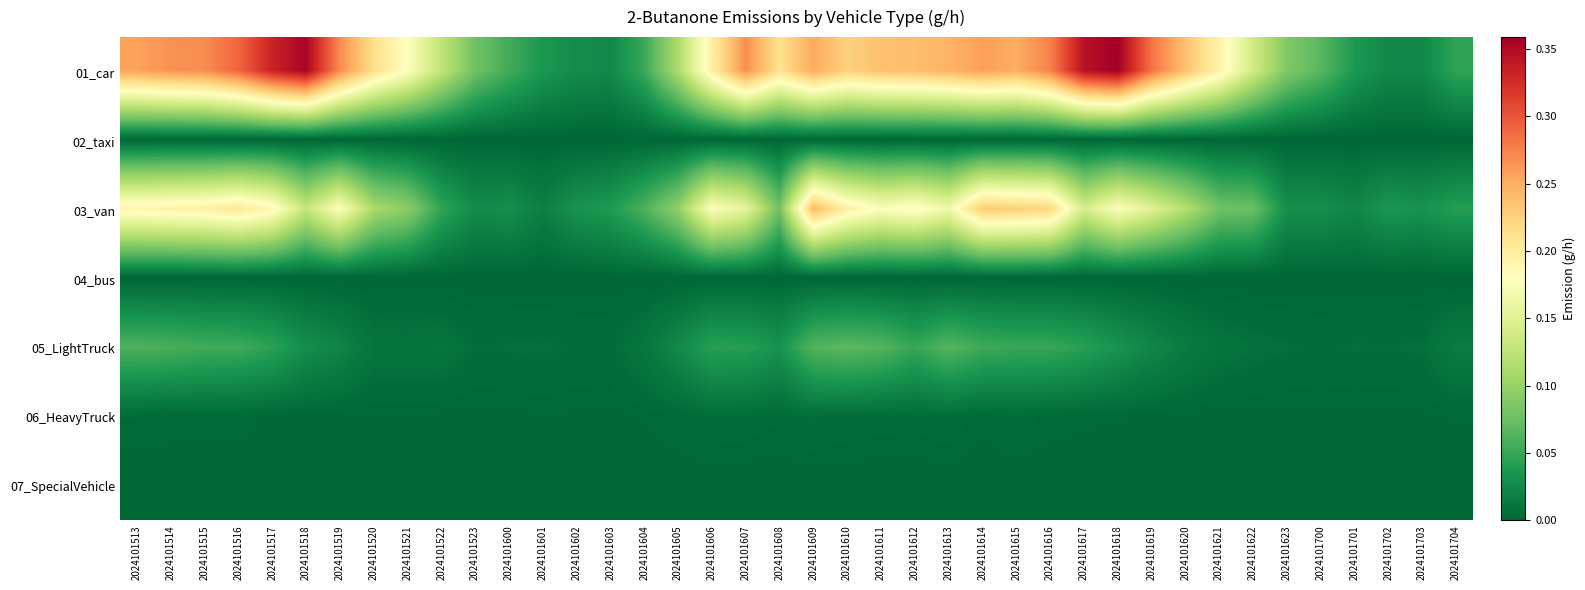

Reading left to right, extract all data points from this chart.

01_car: 2024101513=0.3	2024101514=0.3	2024101515=0.3	2024101516=0.3	2024101517=0.3	2024101518=0.4	2024101519=0.3	2024101520=0.2	2024101521=0.2	2024101522=0.1	2024101523=0.1	2024101600=0.1	2024101601=0.0	2024101602=0.0	2024101603=0.0	2024101604=0.1	2024101605=0.1	2024101606=0.2	2024101607=0.3	2024101608=0.2	2024101609=0.3	2024101610=0.2	2024101611=0.2	2024101612=0.2	2024101613=0.2	2024101614=0.3	2024101615=0.3	2024101616=0.3	2024101617=0.3	2024101618=0.4	2024101619=0.3	2024101620=0.2	2024101621=0.2	2024101622=0.1	2024101623=0.1	2024101700=0.1	2024101701=0.0	2024101702=0.0	2024101703=0.0	2024101704=0.0
02_taxi: 2024101513=0.0	2024101514=0.0	2024101515=0.0	2024101516=0.0	2024101517=0.0	2024101518=0.0	2024101519=0.0	2024101520=0.0	2024101521=0.0	2024101522=0.0	2024101523=0.0	2024101600=0.0	2024101601=0.0	2024101602=0.0	2024101603=0.0	2024101604=0.0	2024101605=0.0	2024101606=0.0	2024101607=0.0	2024101608=0.0	2024101609=0.0	2024101610=0.0	2024101611=0.0	2024101612=0.0	2024101613=0.0	2024101614=0.0	2024101615=0.0	2024101616=0.0	2024101617=0.0	2024101618=0.0	2024101619=0.0	2024101620=0.0	2024101621=0.0	2024101622=0.0	2024101623=0.0	2024101700=0.0	2024101701=0.0	2024101702=0.0	2024101703=0.0	2024101704=0.0
03_van: 2024101513=0.2	2024101514=0.2	2024101515=0.2	2024101516=0.2	2024101517=0.2	2024101518=0.1	2024101519=0.2	2024101520=0.1	2024101521=0.1	2024101522=0.0	2024101523=0.0	2024101600=0.0	2024101601=0.0	2024101602=0.0	2024101603=0.0	2024101604=0.1	2024101605=0.1	2024101606=0.2	2024101607=0.2	2024101608=0.1	2024101609=0.2	2024101610=0.2	2024101611=0.2	2024101612=0.2	2024101613=0.2	2024101614=0.2	2024101615=0.2	2024101616=0.2	2024101617=0.1	2024101618=0.2	2024101619=0.1	2024101620=0.1	2024101621=0.1	2024101622=0.1	2024101623=0.0	2024101700=0.0	2024101701=0.0	2024101702=0.0	2024101703=0.0	2024101704=0.0
04_bus: 2024101513=0.0	2024101514=0.0	2024101515=0.0	2024101516=0.0	2024101517=0.0	2024101518=0.0	2024101519=0.0	2024101520=0.0	2024101521=0.0	2024101522=0.0	2024101523=0.0	2024101600=0.0	2024101601=0.0	2024101602=0.0	2024101603=0.0	2024101604=0.0	2024101605=0.0	2024101606=0.0	2024101607=0.0	2024101608=0.0	2024101609=0.0	2024101610=0.0	2024101611=0.0	2024101612=0.0	2024101613=0.0	2024101614=0.0	2024101615=0.0	2024101616=0.0	2024101617=0.0	2024101618=0.0	2024101619=0.0	2024101620=0.0	2024101621=0.0	2024101622=0.0	2024101623=0.0	2024101700=0.0	2024101701=0.0	2024101702=0.0	2024101703=0.0	2024101704=0.0
05_LightTruck: 2024101513=0.1	2024101514=0.1	2024101515=0.1	2024101516=0.1	2024101517=0.0	2024101518=0.0	2024101519=0.0	2024101520=0.0	2024101521=0.0	2024101522=0.0	2024101523=0.0	2024101600=0.0	2024101601=0.0	2024101602=0.0	2024101603=0.0	2024101604=0.0	2024101605=0.0	2024101606=0.0	2024101607=0.0	2024101608=0.0	2024101609=0.1	2024101610=0.1	2024101611=0.1	2024101612=0.0	2024101613=0.1	2024101614=0.1	2024101615=0.1	2024101616=0.1	2024101617=0.0	2024101618=0.0	2024101619=0.0	2024101620=0.0	2024101621=0.0	2024101622=0.0	2024101623=0.0	2024101700=0.0	2024101701=0.0	2024101702=0.0	2024101703=0.0	2024101704=0.0
06_HeavyTruck: 2024101513=0.0	2024101514=0.0	2024101515=0.0	2024101516=0.0	2024101517=0.0	2024101518=0.0	2024101519=0.0	2024101520=0.0	2024101521=0.0	2024101522=0.0	2024101523=0.0	2024101600=0.0	2024101601=0.0	2024101602=0.0	2024101603=0.0	2024101604=0.0	2024101605=0.0	2024101606=0.0	2024101607=0.0	2024101608=0.0	2024101609=0.0	2024101610=0.0	2024101611=0.0	2024101612=0.0	2024101613=0.0	2024101614=0.0	2024101615=0.0	2024101616=0.0	2024101617=0.0	2024101618=0.0	2024101619=0.0	2024101620=0.0	2024101621=0.0	2024101622=0.0	2024101623=0.0	2024101700=0.0	2024101701=0.0	2024101702=0.0	2024101703=0.0	2024101704=0.0
07_SpecialVehicle: 2024101513=0.0	2024101514=0.0	2024101515=0.0	2024101516=0.0	2024101517=0.0	2024101518=0.0	2024101519=0.0	2024101520=0.0	2024101521=0.0	2024101522=0.0	2024101523=0.0	2024101600=0.0	2024101601=0.0	2024101602=0.0	2024101603=0.0	2024101604=0.0	2024101605=0.0	2024101606=0.0	2024101607=0.0	2024101608=0.0	2024101609=0.0	2024101610=0.0	2024101611=0.0	2024101612=0.0	2024101613=0.0	2024101614=0.0	2024101615=0.0	2024101616=0.0	2024101617=0.0	2024101618=0.0	2024101619=0.0	2024101620=0.0	2024101621=0.0	2024101622=0.0	2024101623=0.0	2024101700=0.0	2024101701=0.0	2024101702=0.0	2024101703=0.0	2024101704=0.0